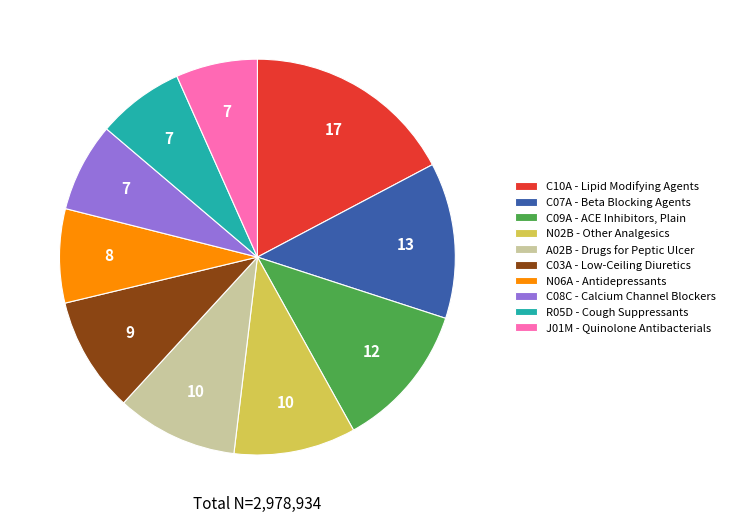

Do C09A - ACE Inhibitors, Plain and N02B - Other Analgesics together represent more than half of the pie?

No